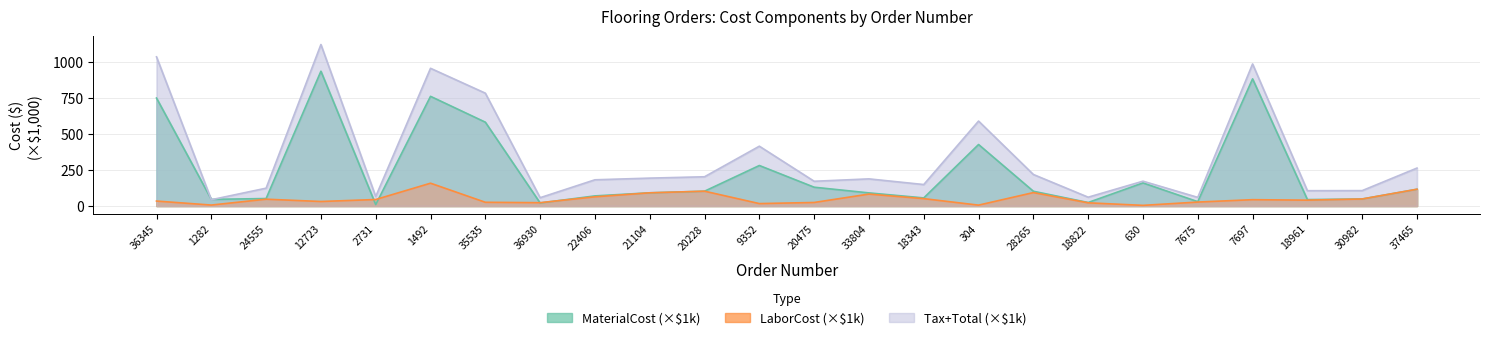

Which series has the largest total across all categories?

Tax